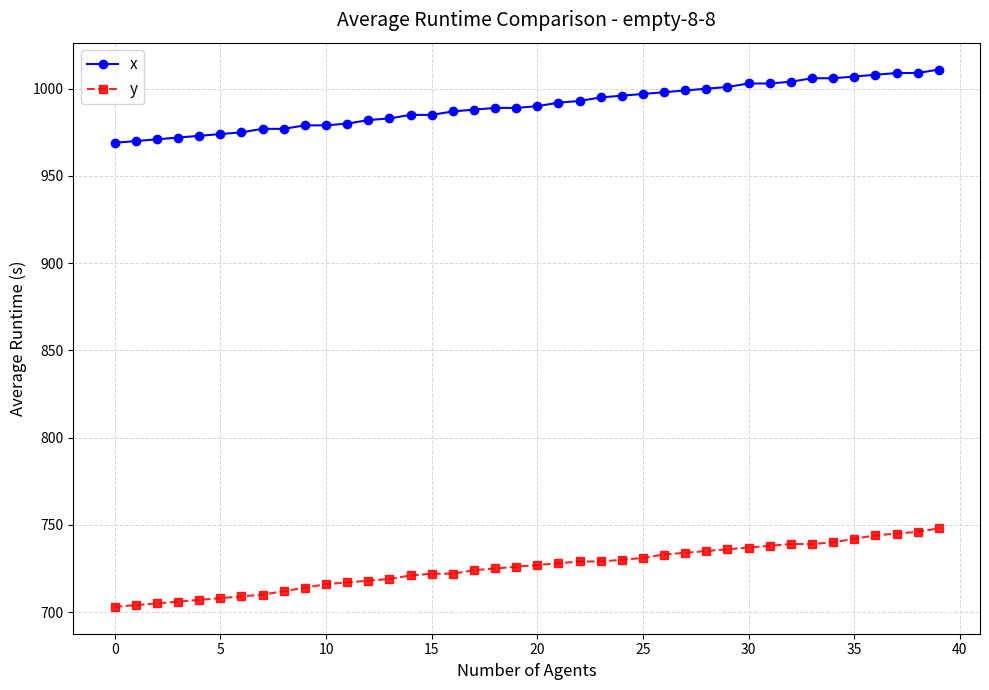

What is the value of the y point at the 39th from the left?

746